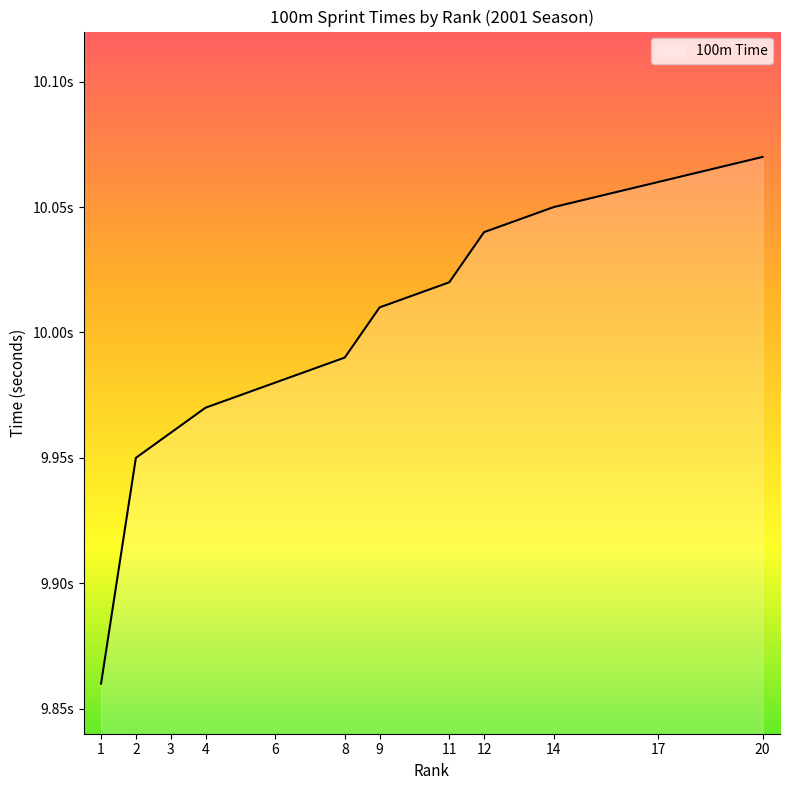

Where is the data nearest to the value 9?

1